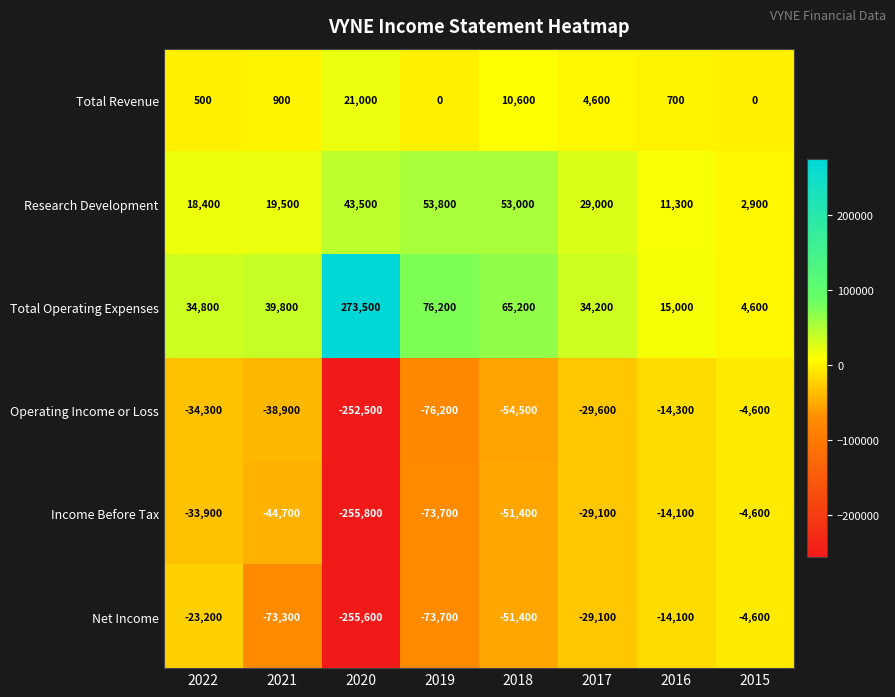

At which label does Operating Income or Loss first exceed -34300?

2017